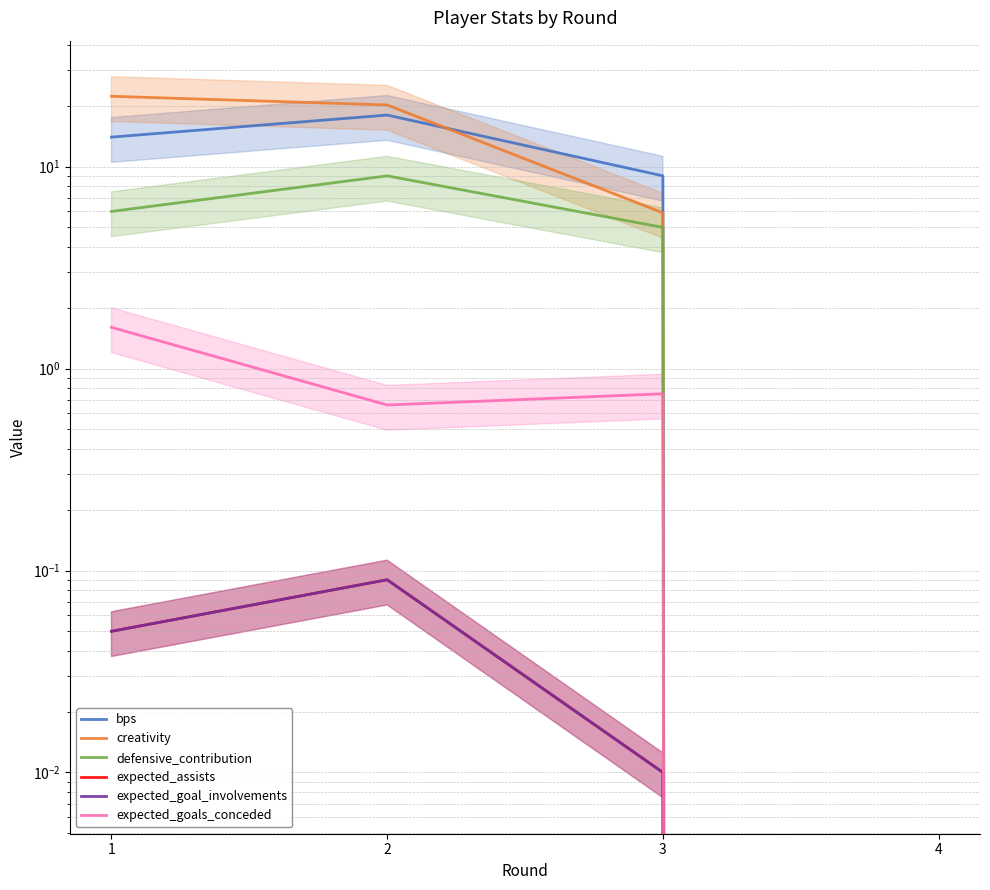

What are all the series names shown in the legend?

bps, creativity, defensive_contribution, expected_assists, expected_goal_involvements, expected_goals_conceded